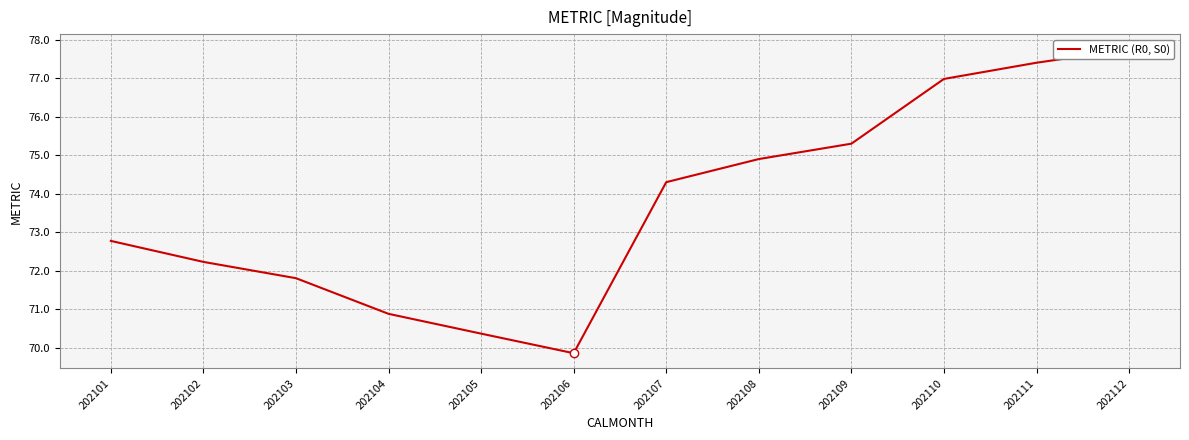

How many lines are shown in the chart?

1